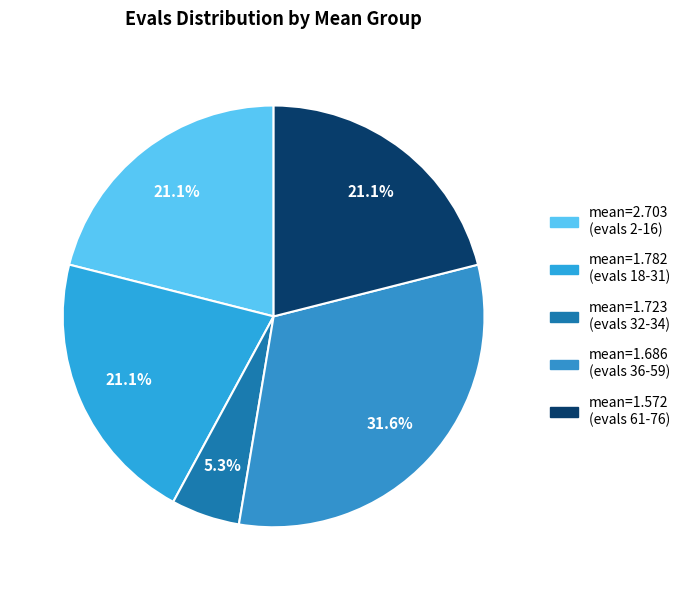

What is the largest slice in the pie chart?

mean=1.686 (evals 36-59)